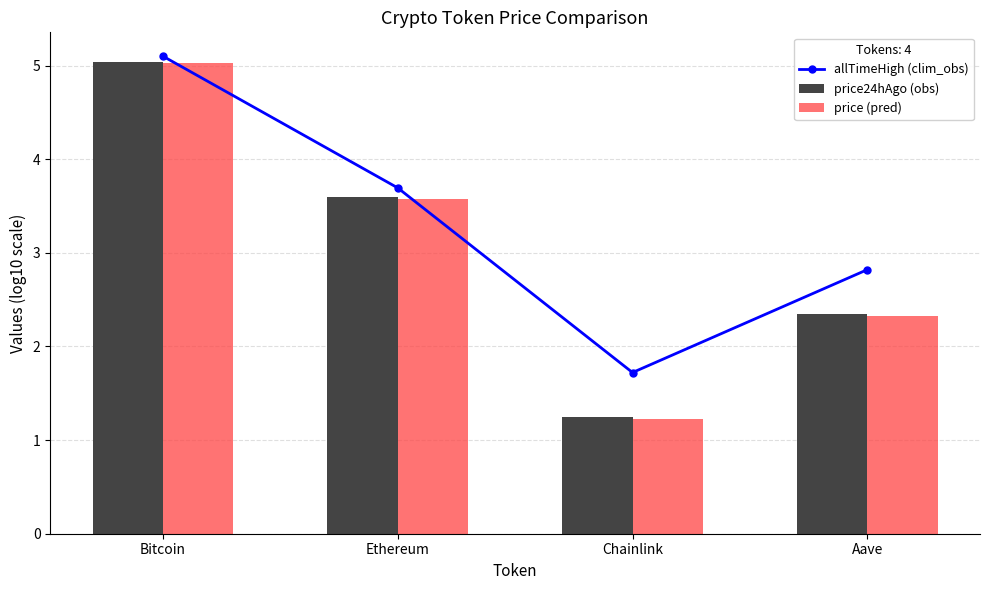

How many values in the price (pred) series exceed 3?

2